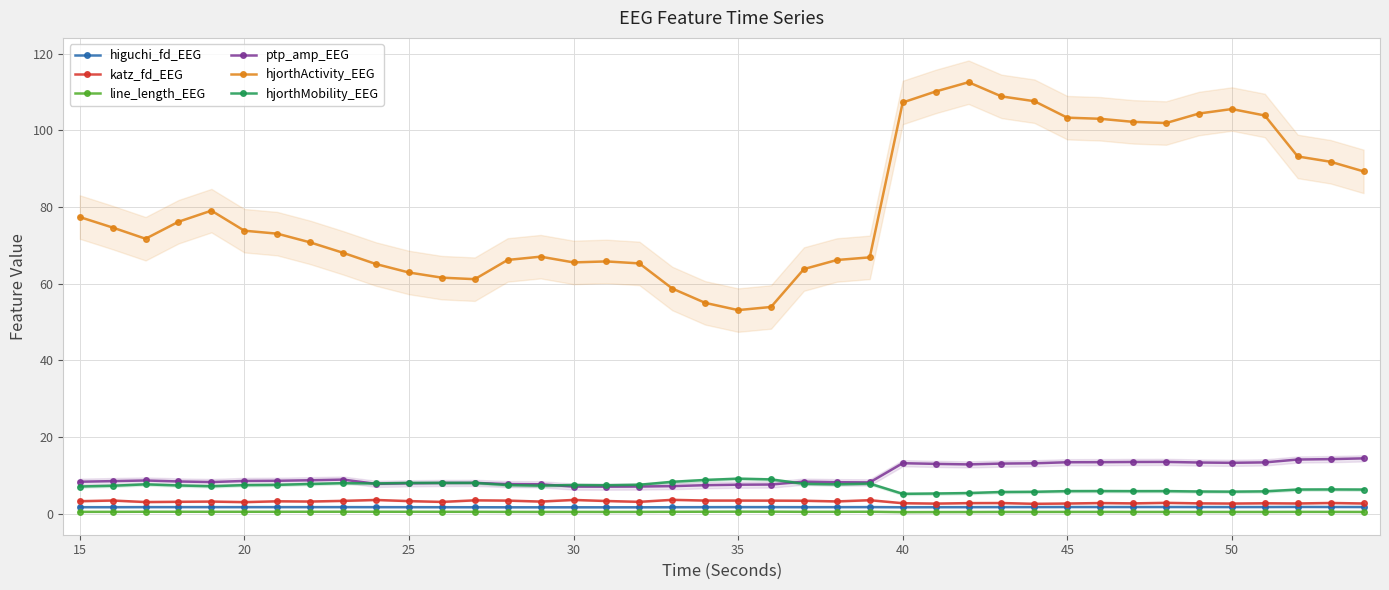

In hjorthActivity_EEG, how many points are lower than both neighbors (excluding endpoints)?

5